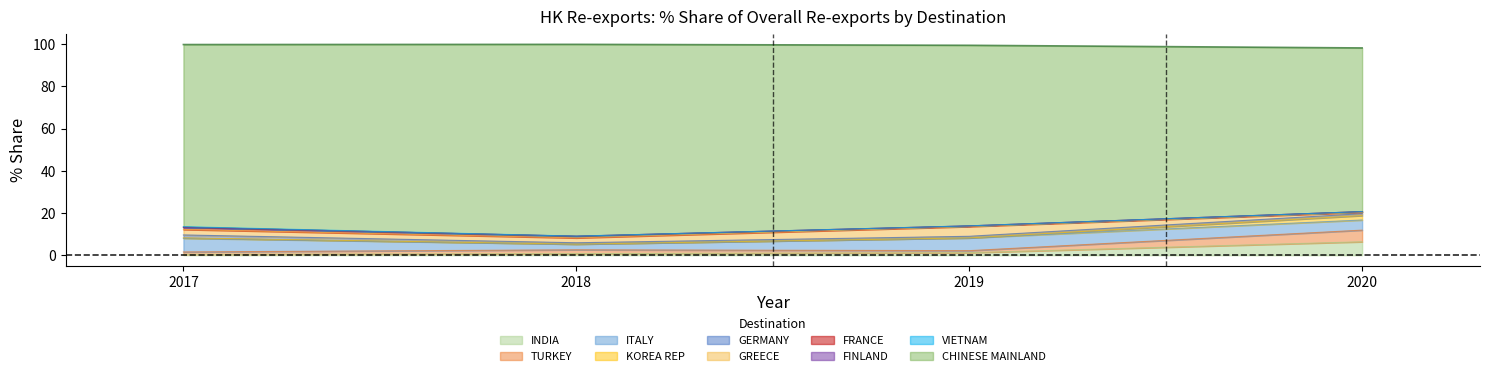

Is it true that INDIA equals 1.2 at 2019?

True